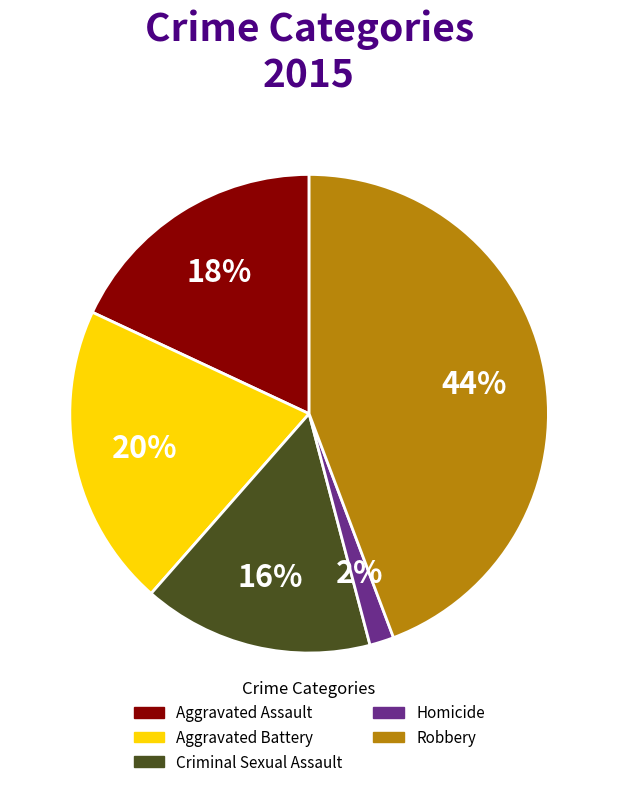

Between Aggravated Battery and Aggravated Assault, which is larger?

Aggravated Battery